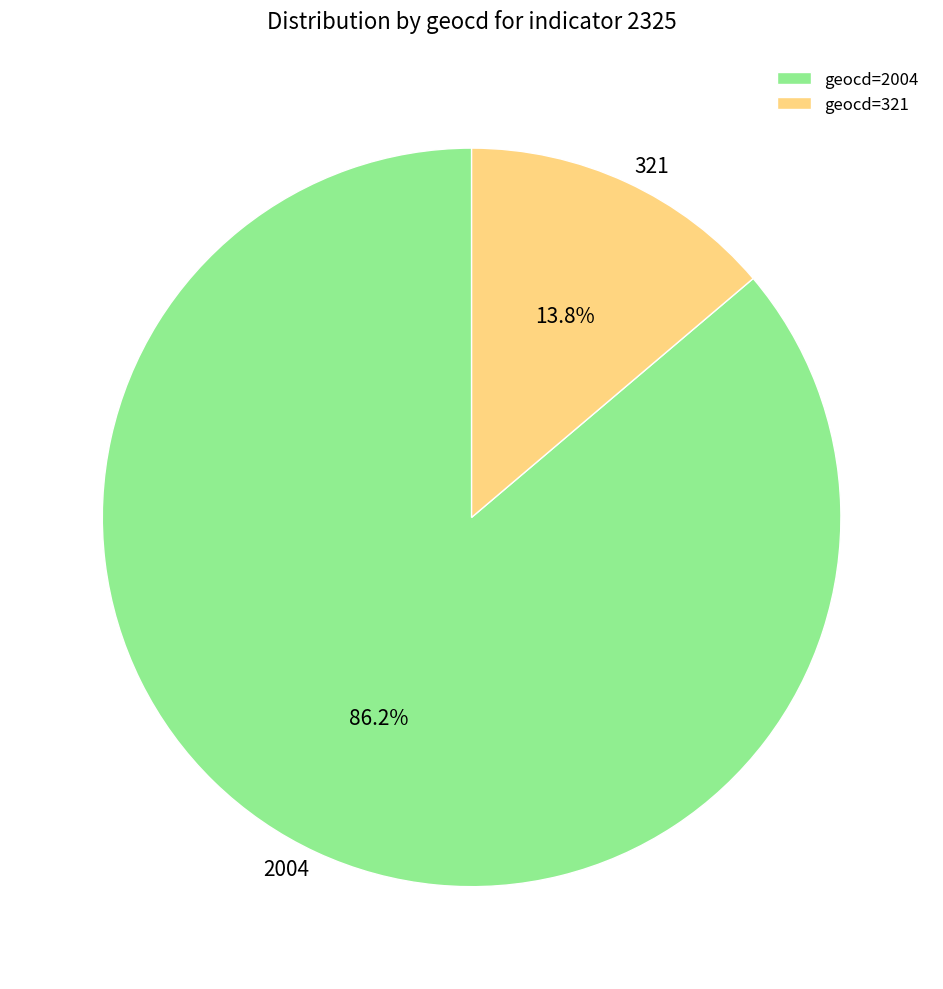

Which has a higher value, 2004 or 321?

2004